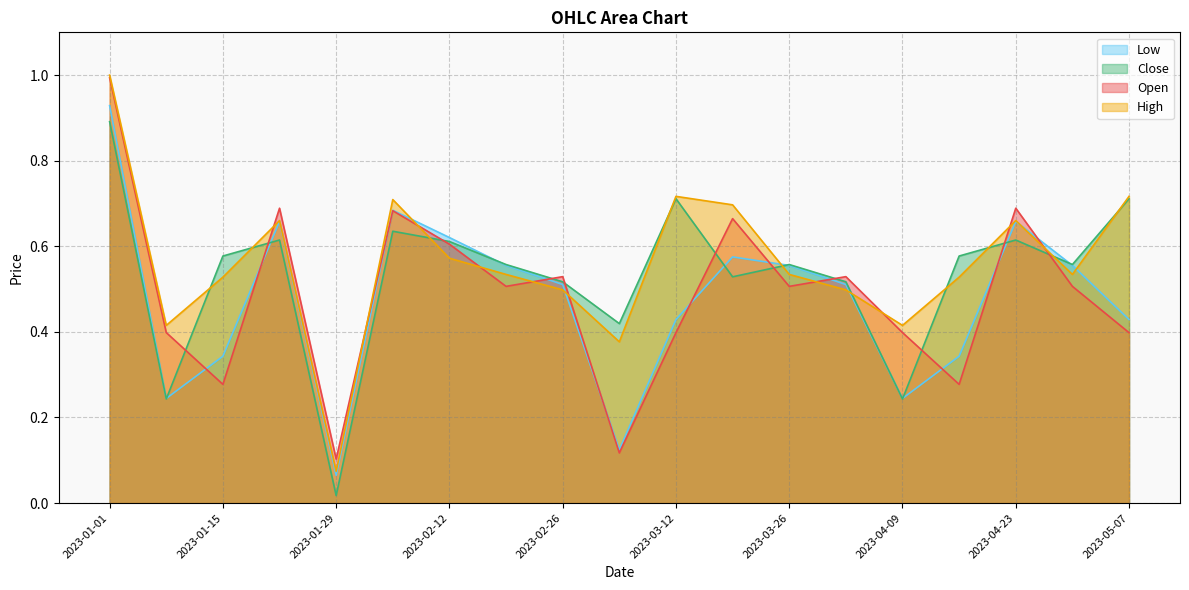

Is it true that Open equals 0.3 at 2023-02-26?

False